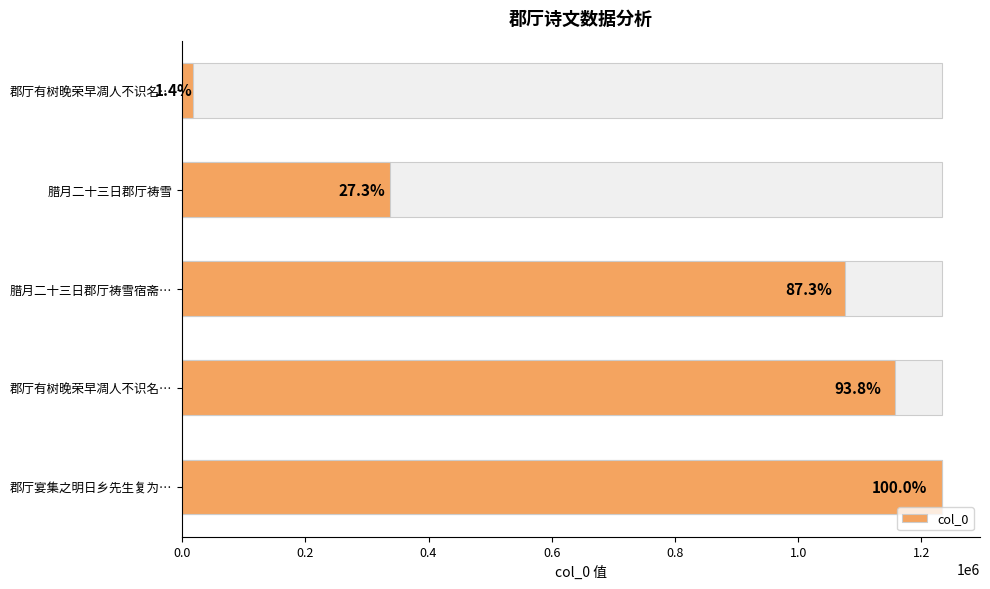

What is the minimum value shown in the chart?

17688